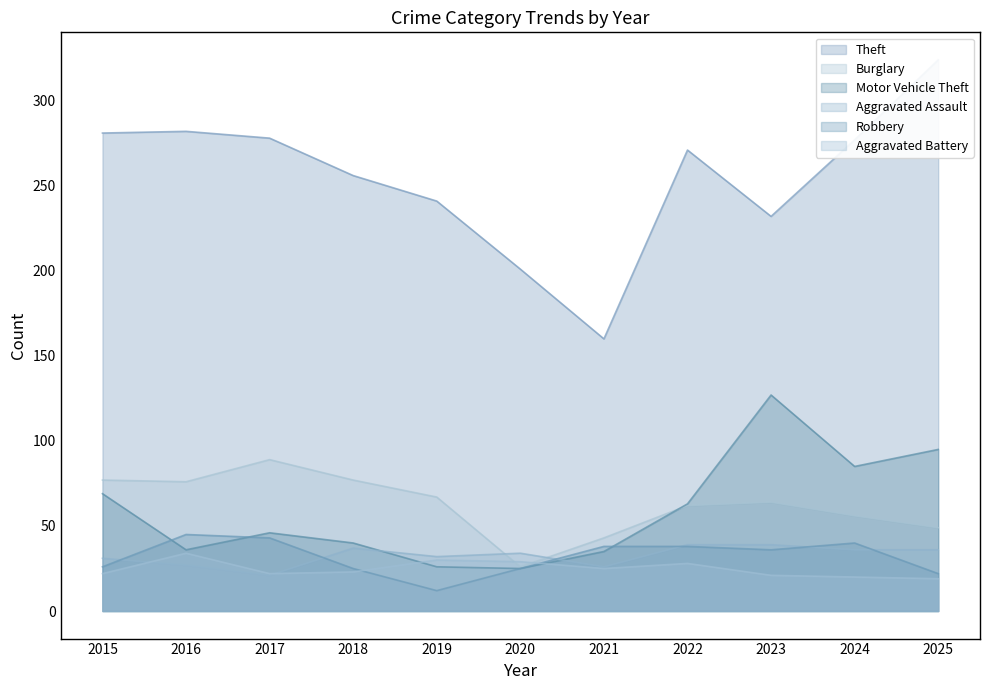

Rank the categories by Robbery value from highest to lowest.

2016, 2017, 2024, 2021, 2022, 2023, 2015, 2018, 2020, 2025, 2019